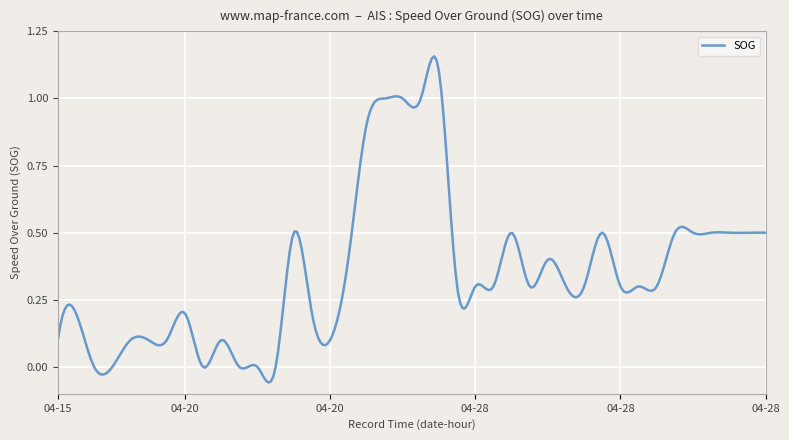

Does the chart have visible grid lines?

Yes